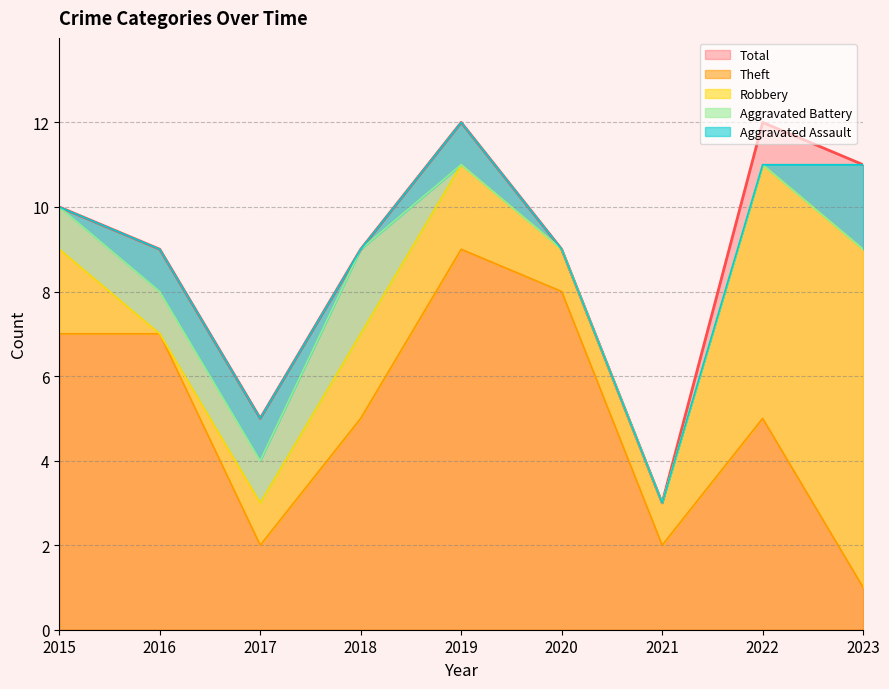

Rank the series by their maximum value, from lowest to highest.

Aggravated Assault, Aggravated Battery, Robbery, Theft, Total